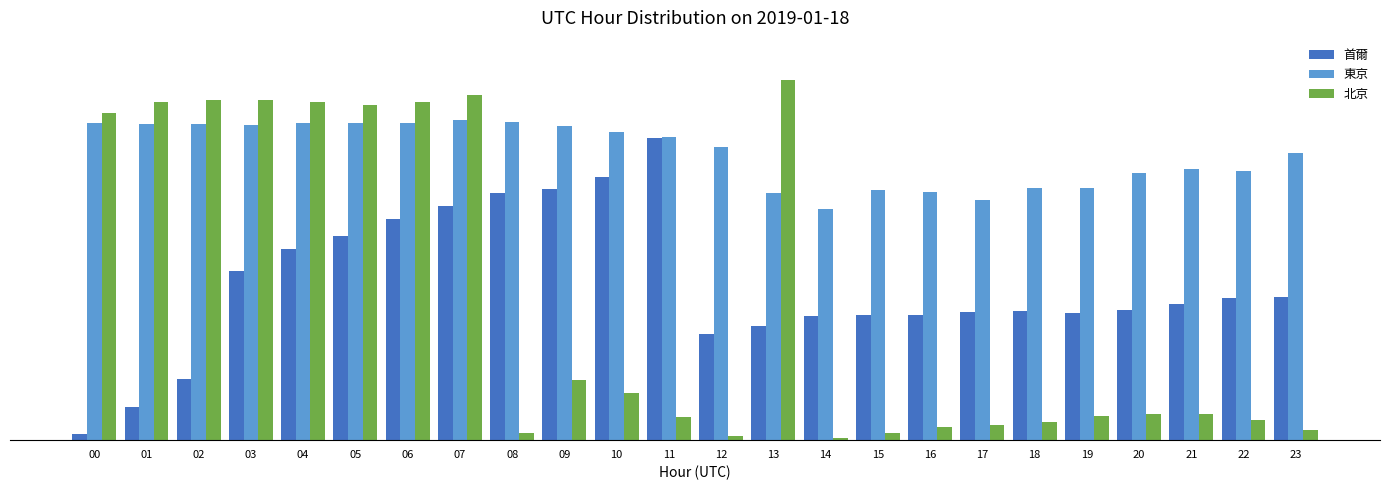

What are all the series names shown in the legend?

首爾, 東京, 北京